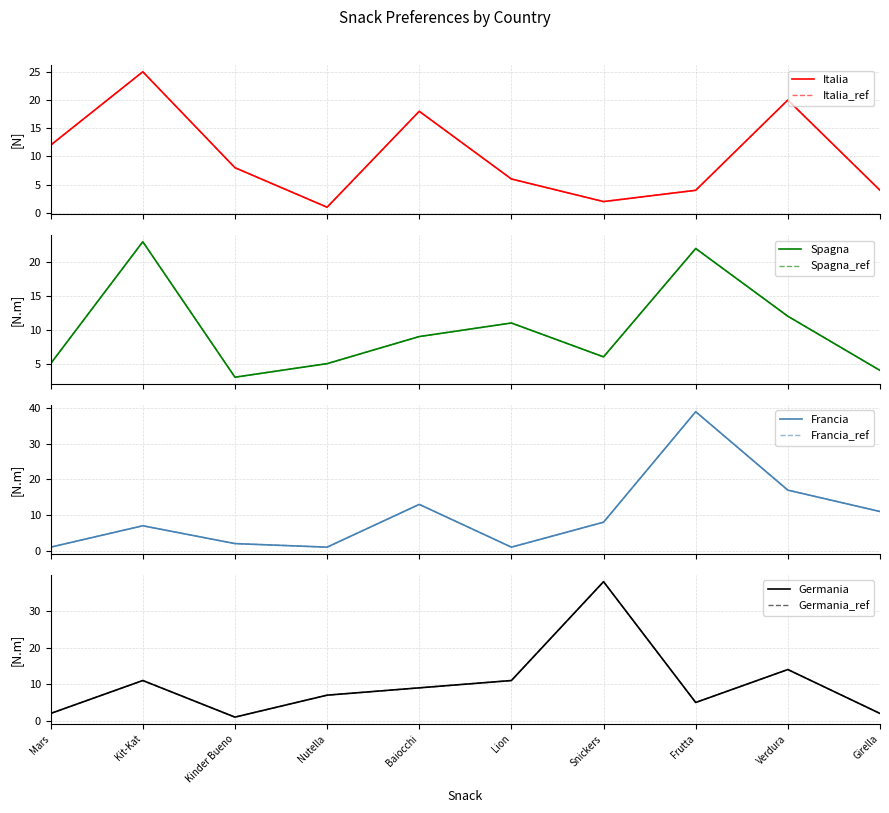

Is it true that Spagna equals 2 at Kinder Bueno?

False